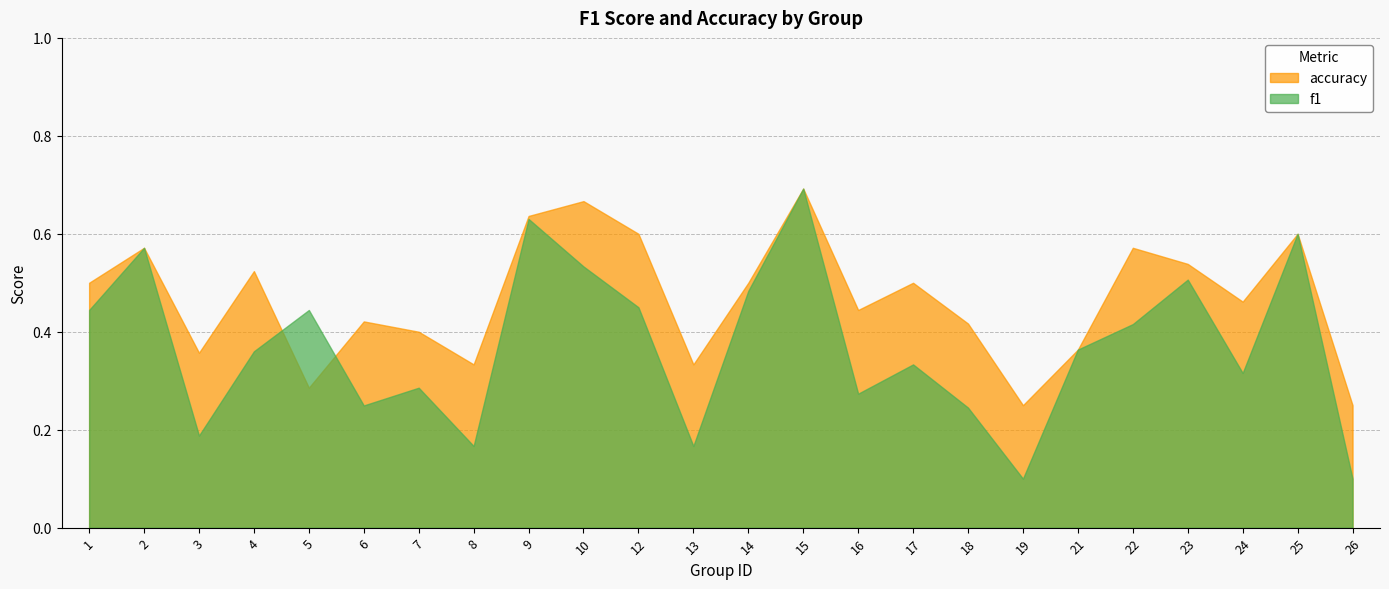

What is the difference between the second highest and second lowest values in the accuracy series?

0.4